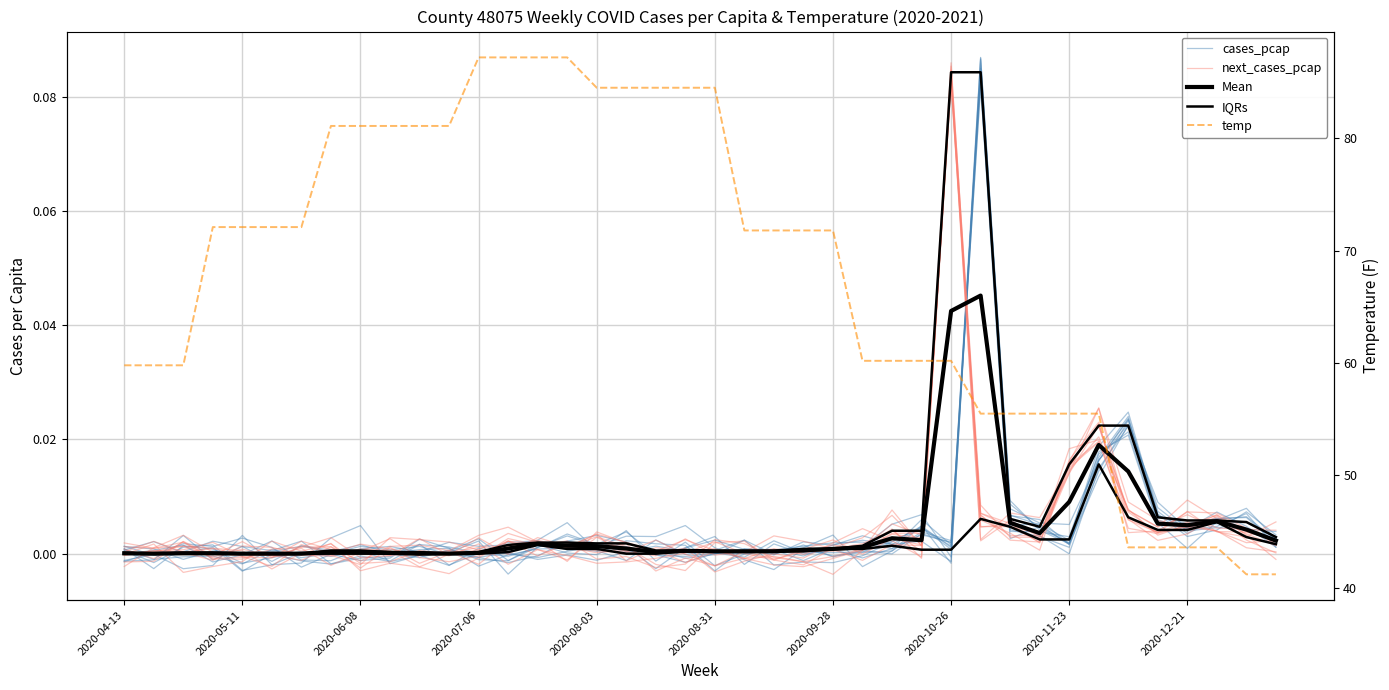

Does the chart have visible grid lines?

Yes